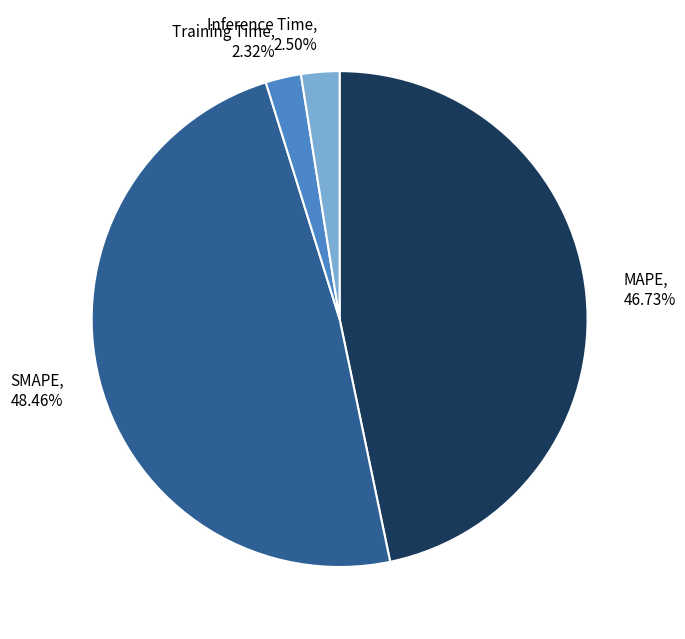

Does any single category account for the majority?

No